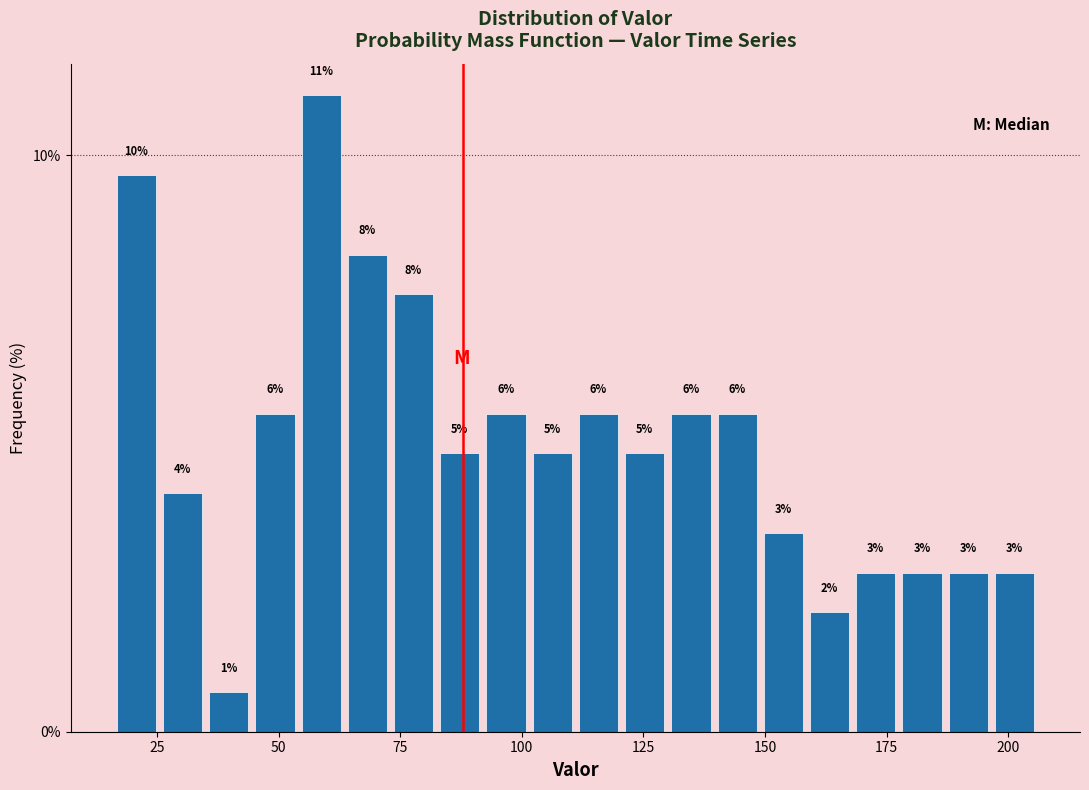

Read against the x-axis, roughly where is the centre of the tallest bar?

60